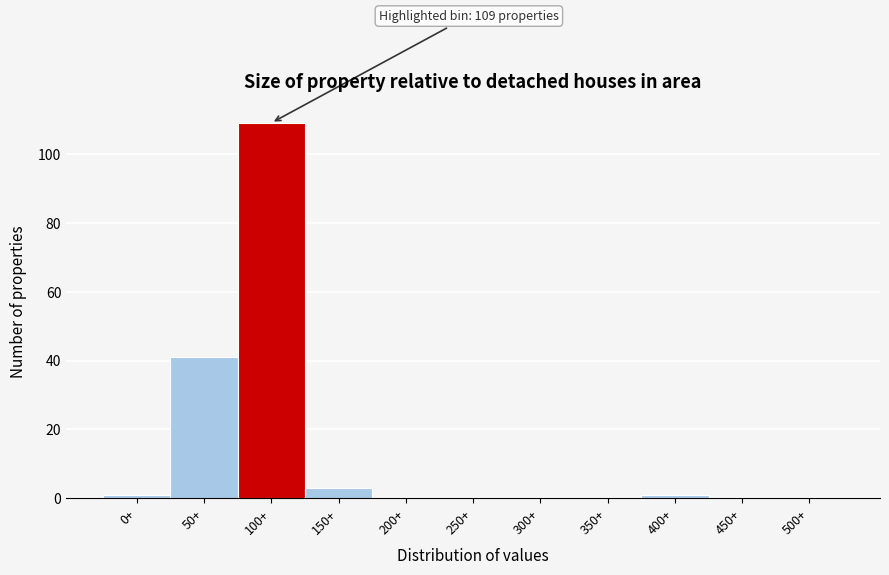

Reading left to right, what are all the values shown in this chart?

0+=1	50+=41	100+=109	150+=3	200+=0	250+=0	300+=0	350+=0	400+=1	450+=0	500+=0